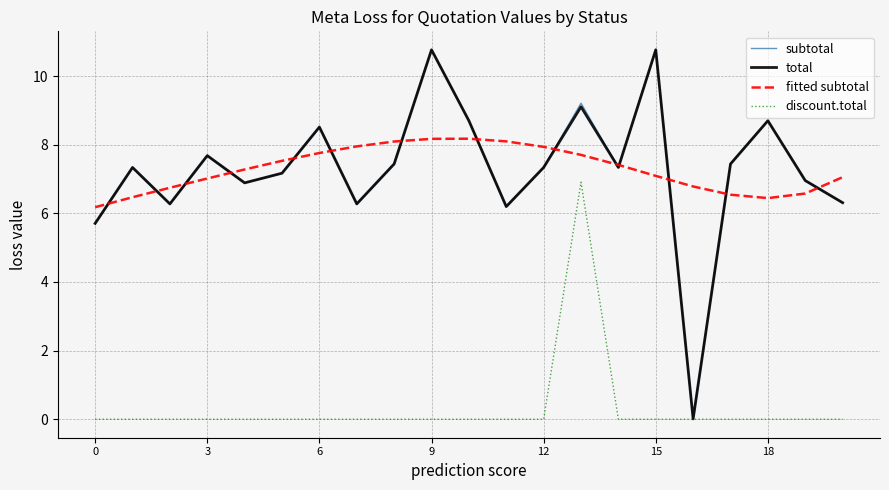

What is the maximum value for discount.total?

6.9